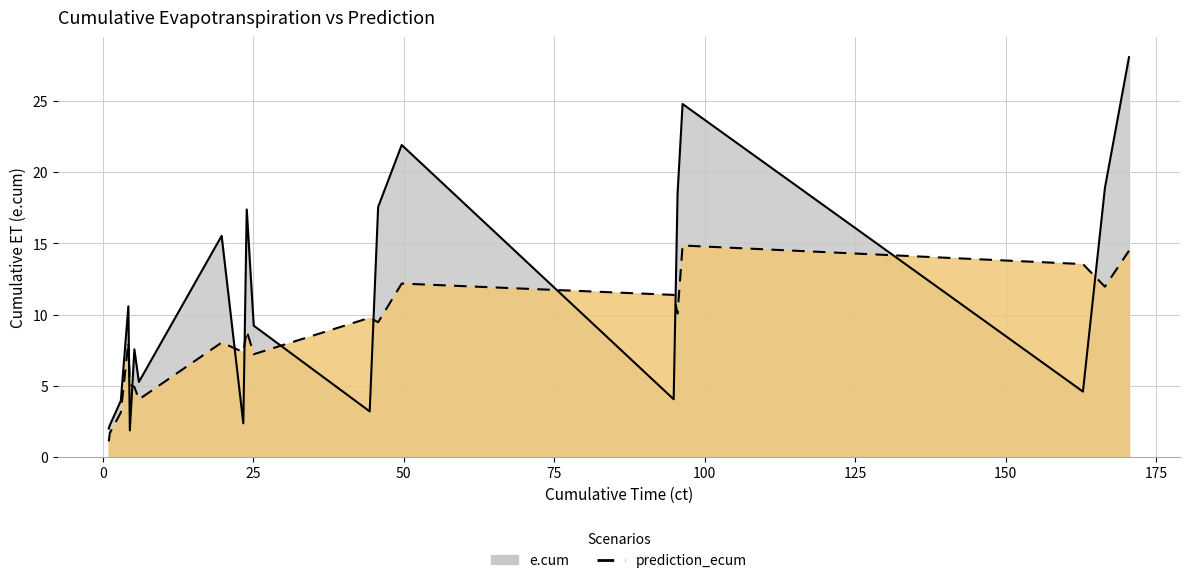

How many values in the e.cum series exceed 9?

10